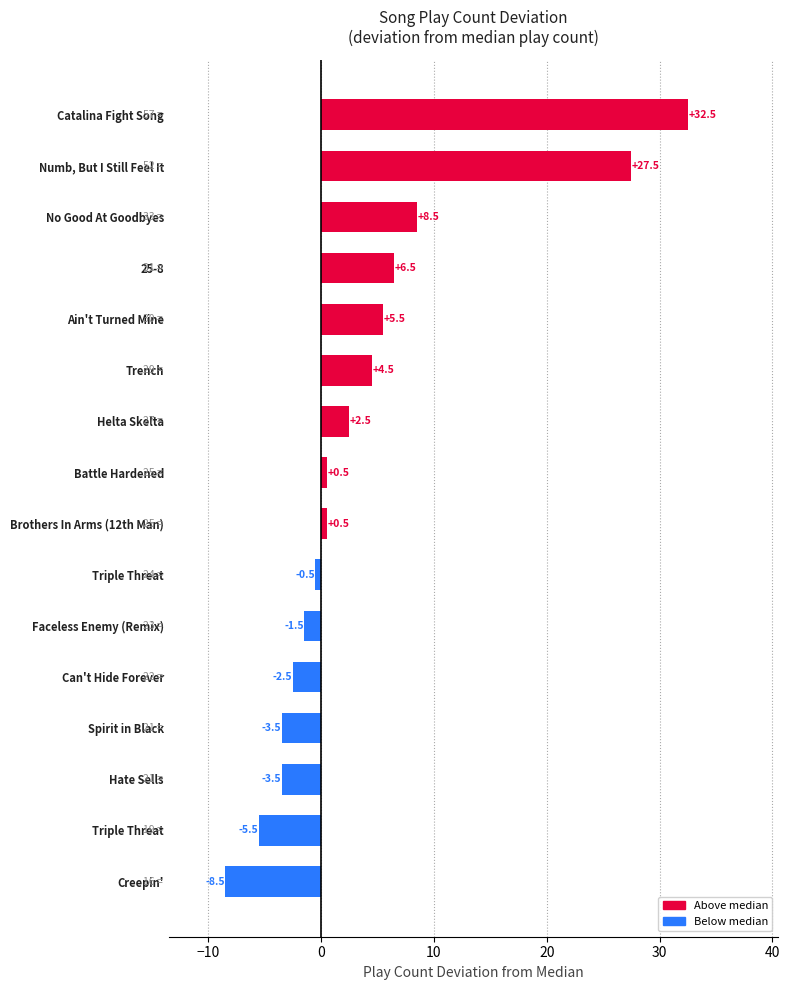

How many bars are there in total?

16